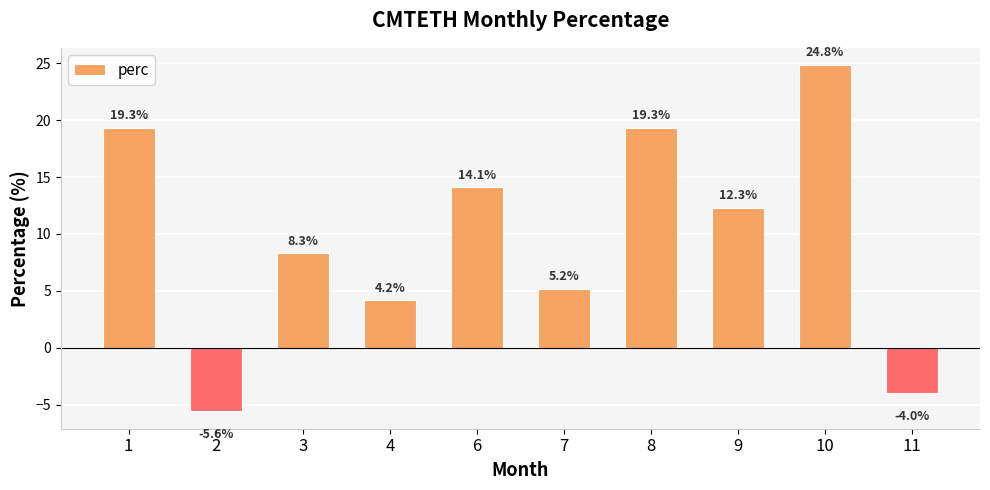

What is the maximum value shown in the chart?

24.8